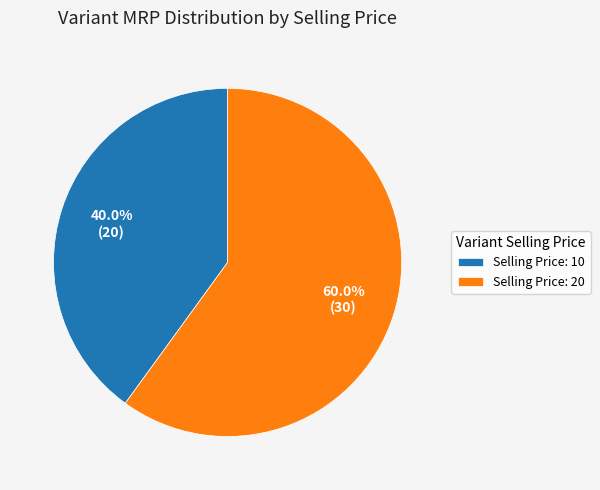

Rank the categories by value from lowest to highest.

Selling Price: 10, Selling Price: 20